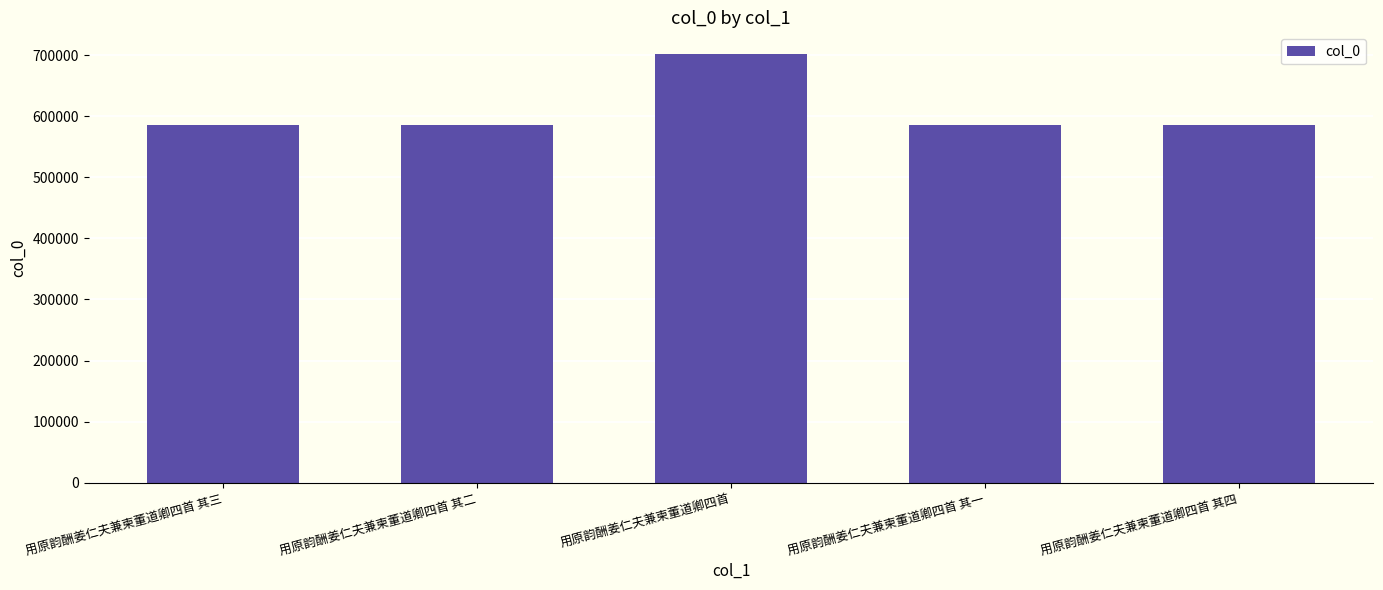

True or false: the data shows 585495 at 用原韵酬姜仁夫兼柬董道卿四首 其三.

True